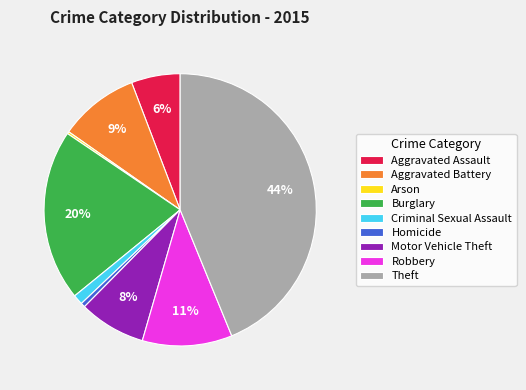

Which category has the biggest portion of the pie?

Theft